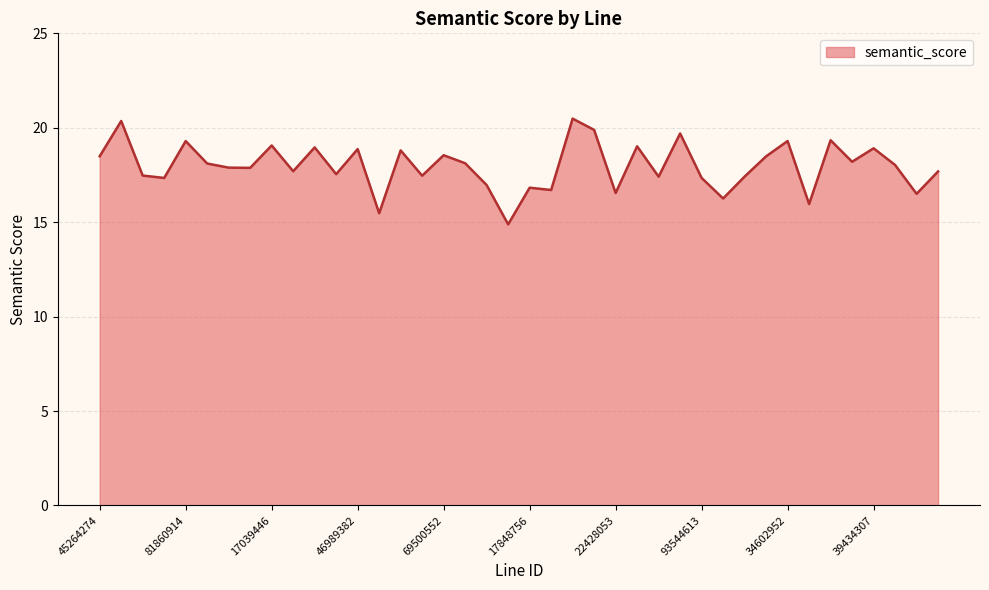

What is the minimum value shown in the chart?

14.9